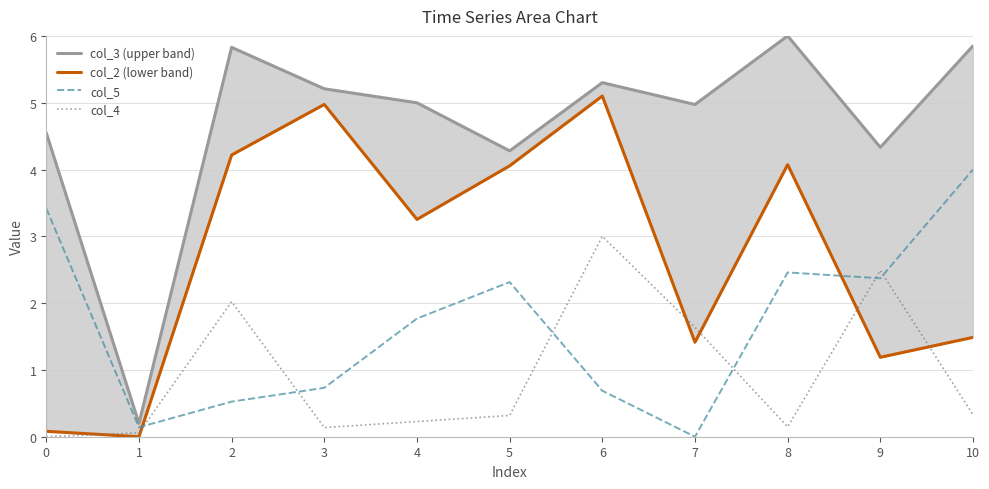

Reading left to right, extract all data points from this chart.

col_3 (upper band): 0=4.5	1=0.2	2=5.8	3=5.2	4=5.0	5=4.3	6=5.3	7=5.0	8=6.0	9=4.3	10=5.9
col_2 (lower band): 0=0.1	1=0.0	2=4.2	3=5.0	4=3.3	5=4.1	6=5.1	7=1.4	8=4.1	9=1.2	10=1.5
col_5: 0=3.4	1=0.1	2=0.5	3=0.7	4=1.8	5=2.3	6=0.7	7=0.0	8=2.5	9=2.4	10=4.0
col_4: 0=0.0	1=0.1	2=2.0	3=0.1	4=0.2	5=0.3	6=3.0	7=1.6	8=0.1	9=2.5	10=0.3